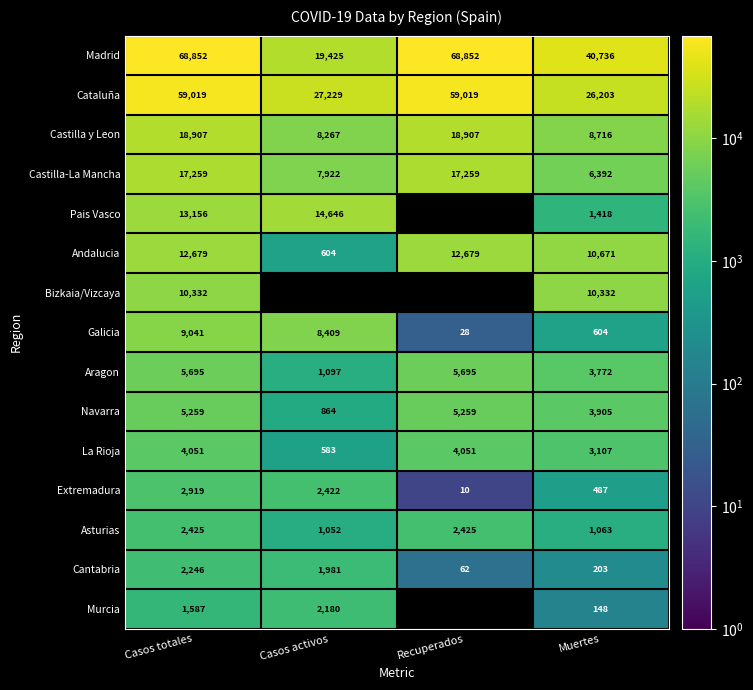

At which label does Cantabria first exceed 1981?

Casos totales